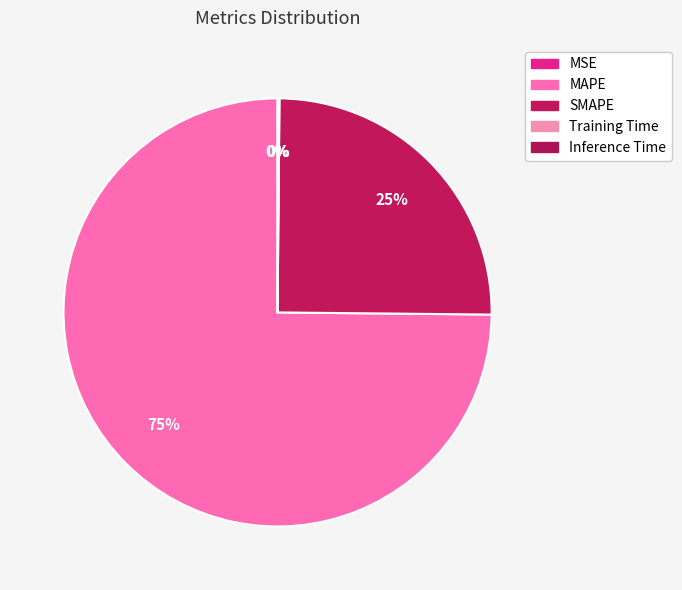

To the nearest percent, what is the average slice percentage?

20%